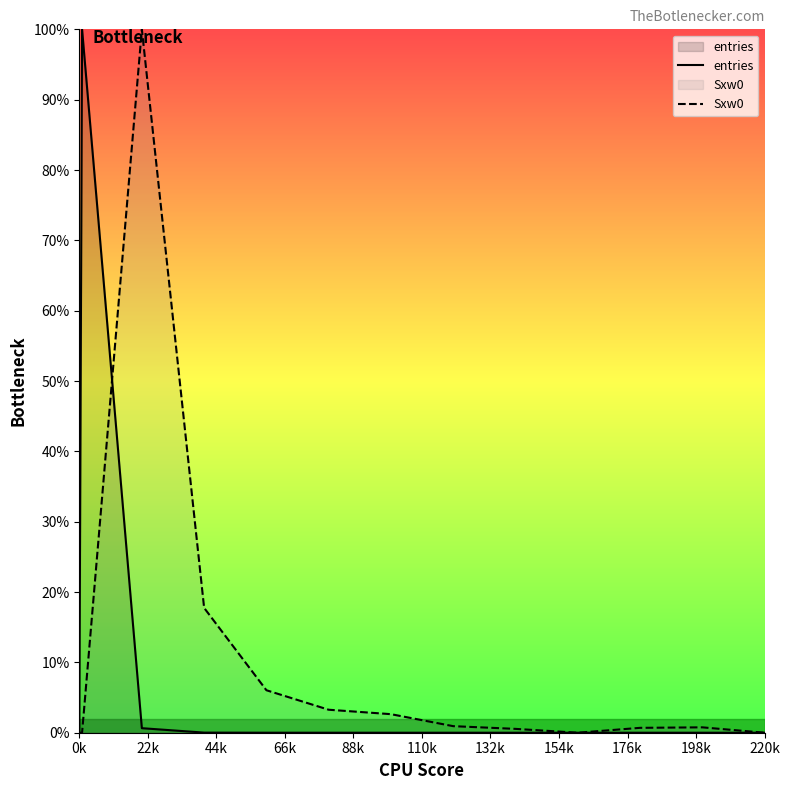

True or false: entries and Sxw0 intersect in this chart.

True